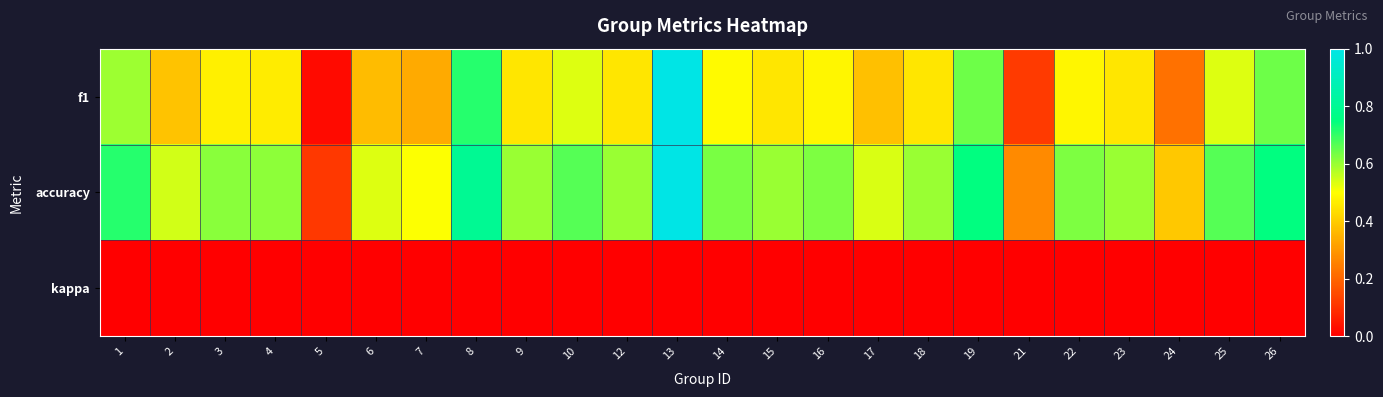

At how many categories does at least one series exceed 0?

24